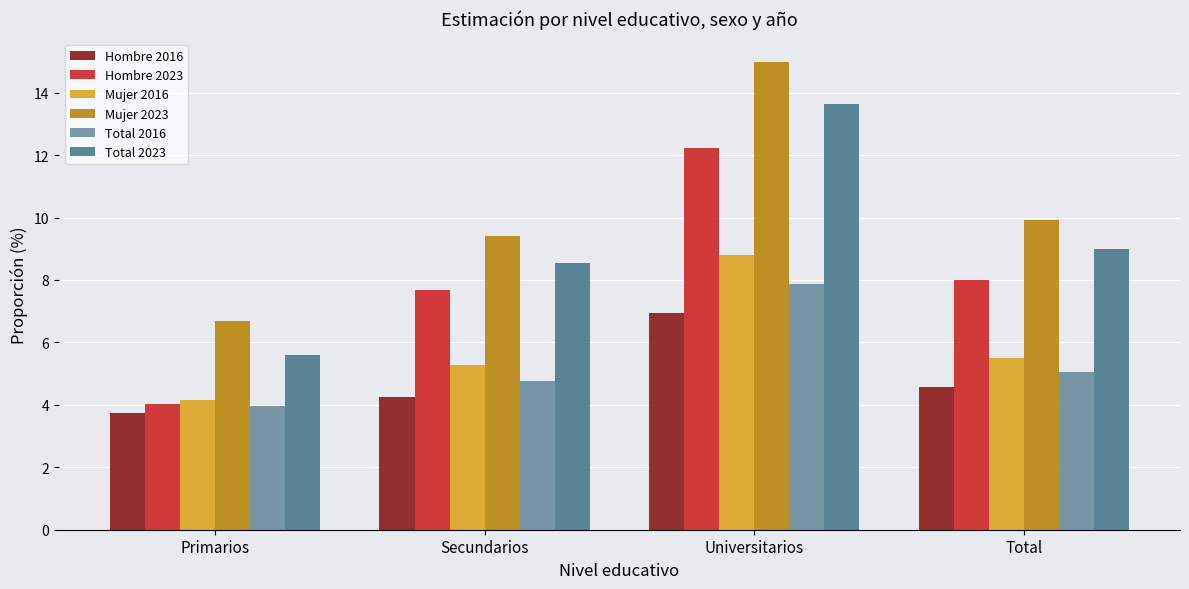

What is the sum of the Total 2023 values at Primarios and Secundarios?

14.1